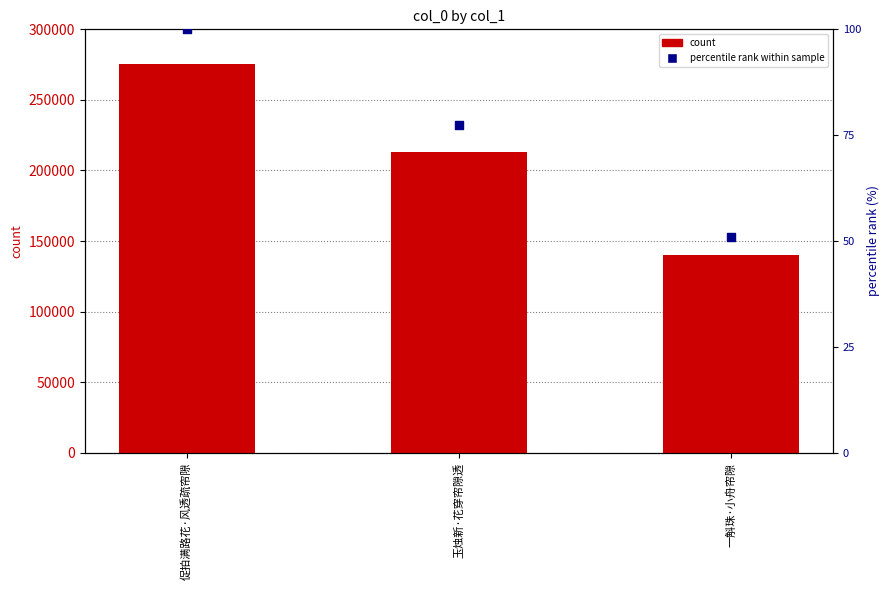

Which series has the largest total across all categories?

col_0